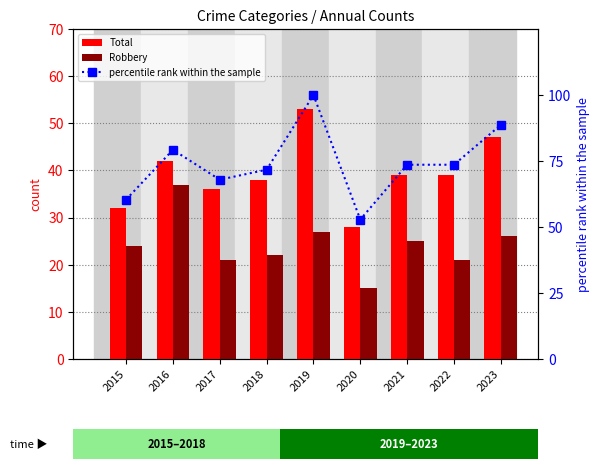

Rank the series by their average value, from highest to lowest.

percentile rank within the sample, Total, Robbery